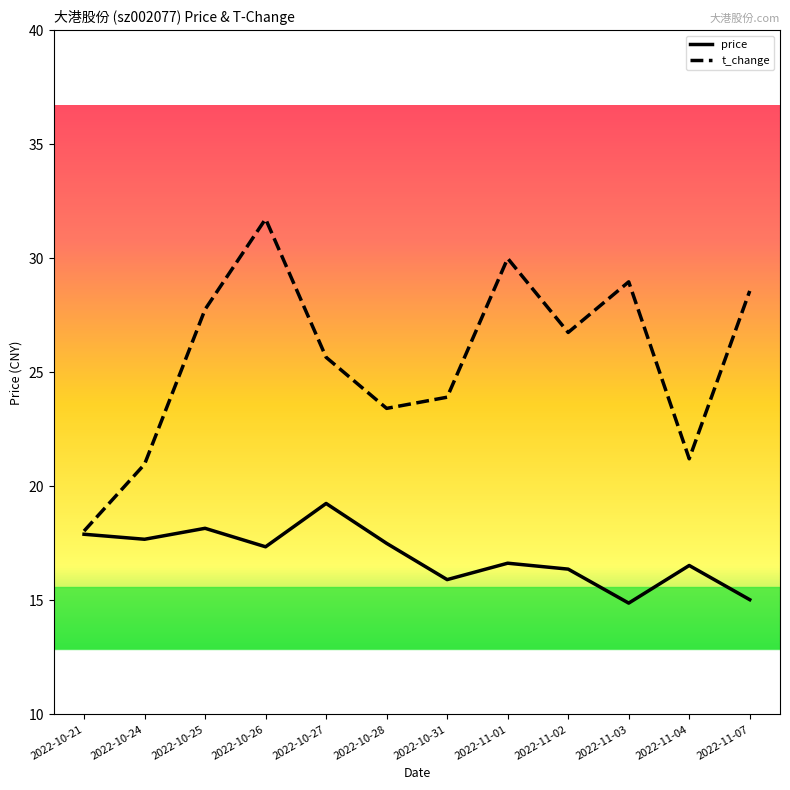

List the series in order of their peak value, lowest first.

price, t_change